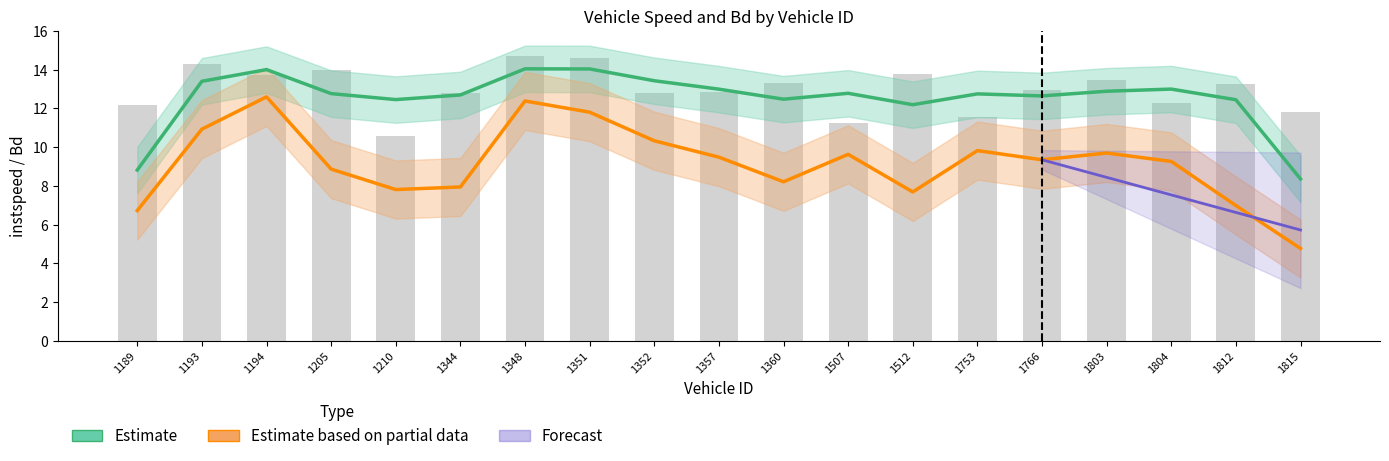

What is the sum of the values at 1194.0 and 1812.0?

27.0